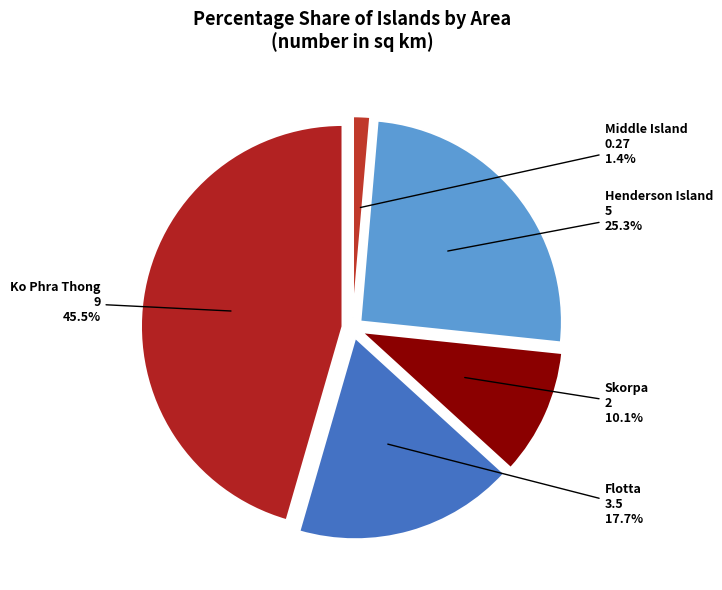

Do Skorpa and Ko Phra Thong together represent more than half of the pie?

Yes